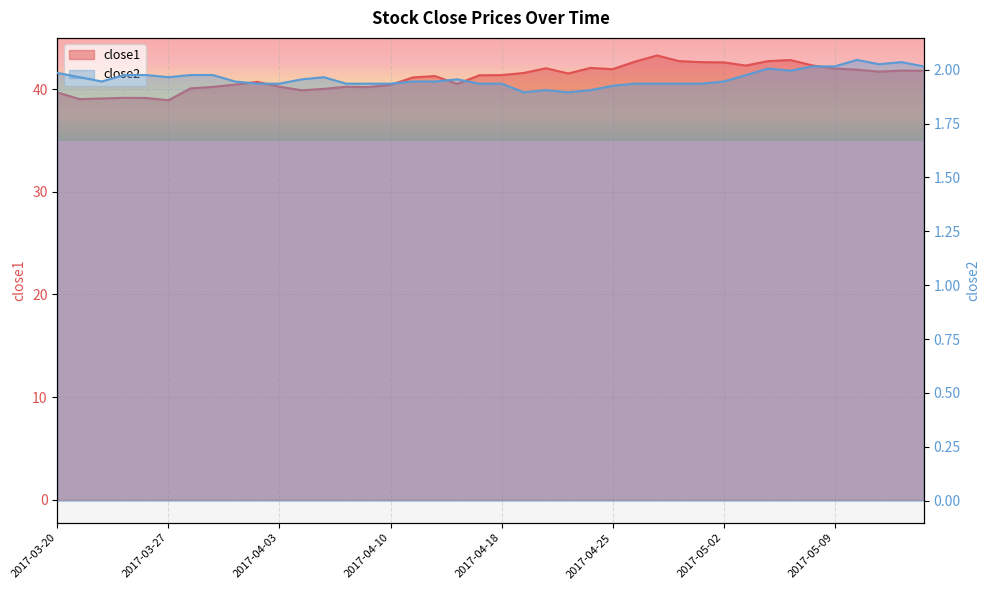

List the series in order of their peak value, lowest first.

close2, close1